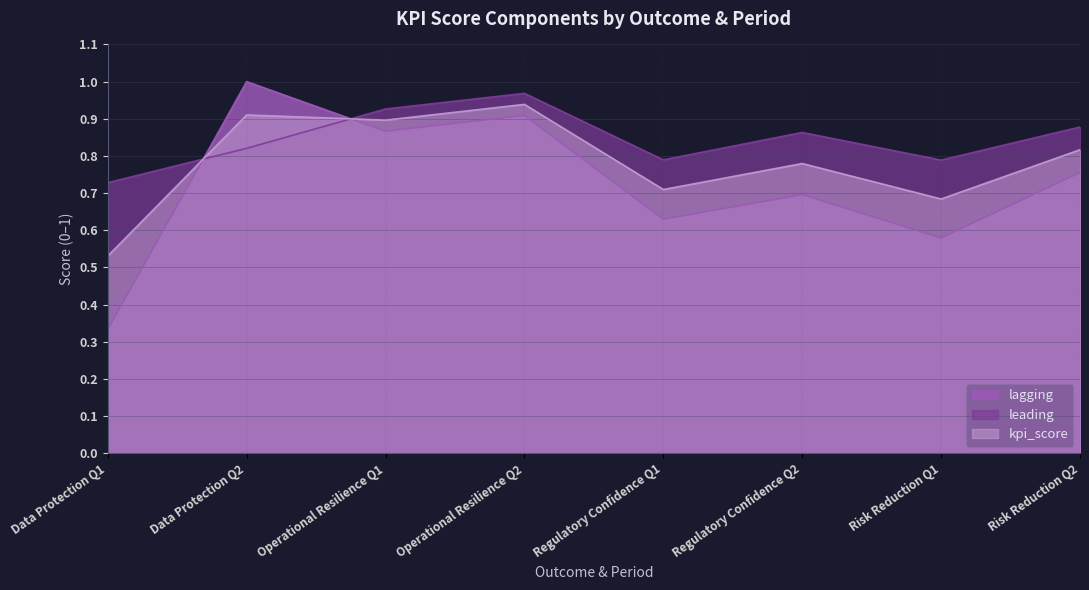

Where is the first local minimum for kpi_score?

Operational Resilience Q1